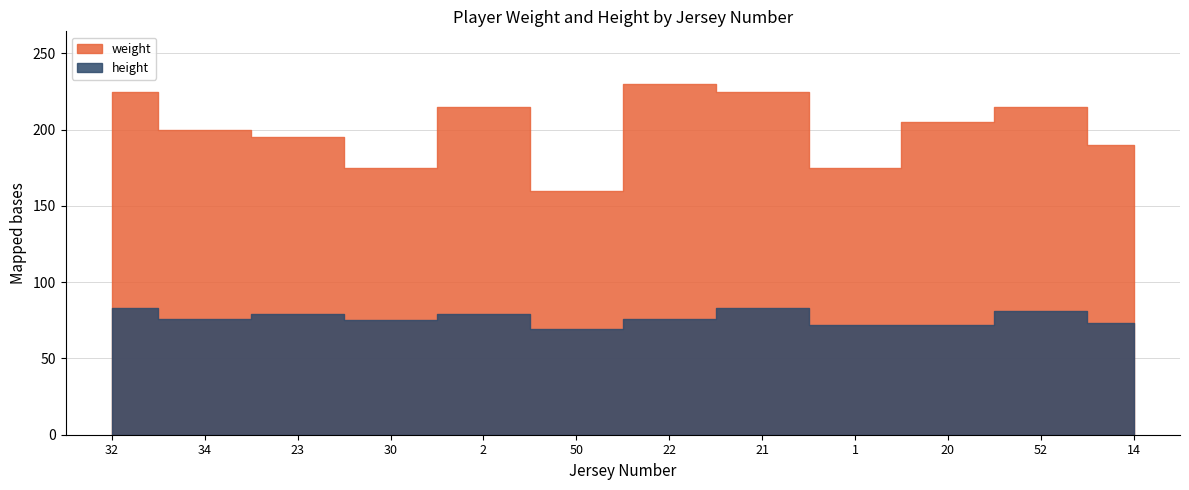

What is the total value across all series at 23?

274